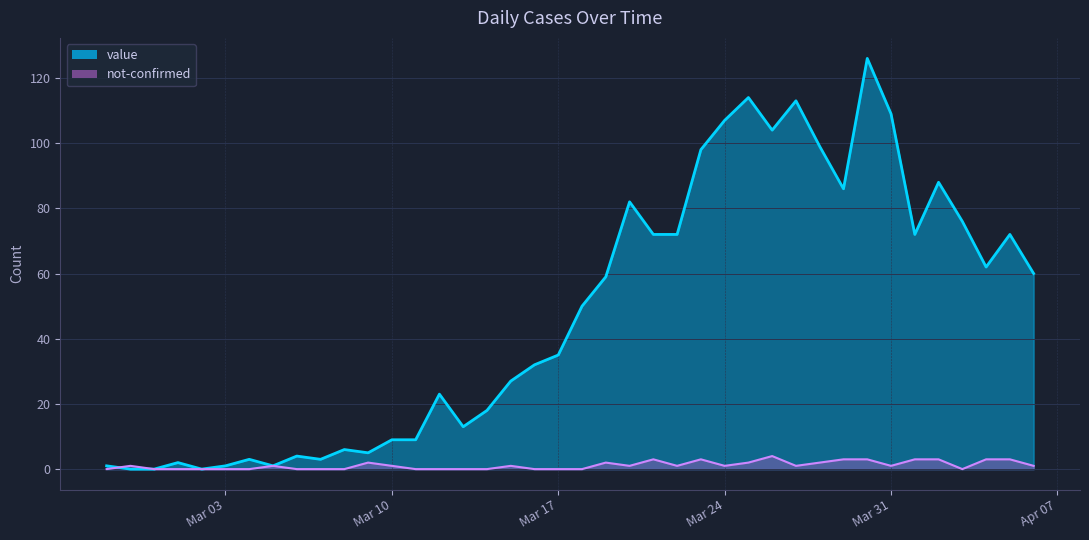

What position from the left is 2020-02-28?

2